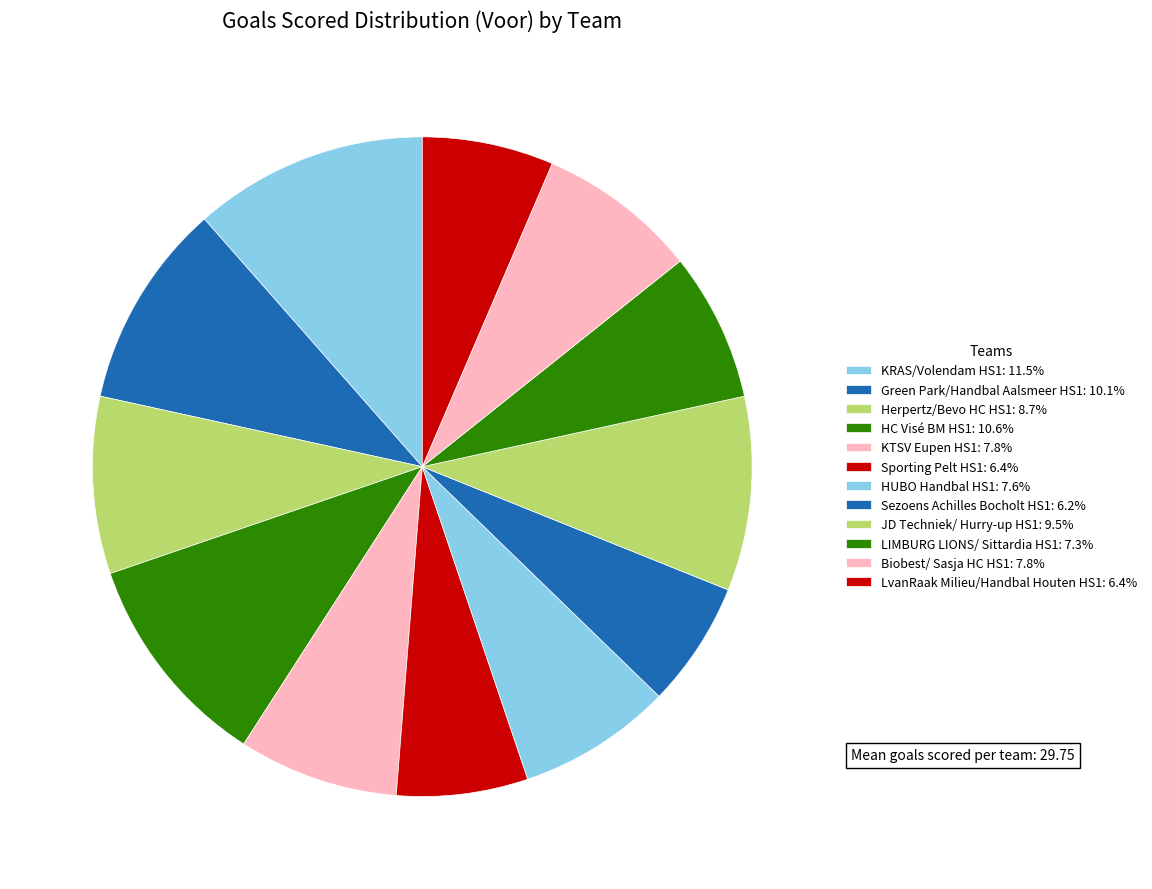

How many slices are in this pie chart?

12